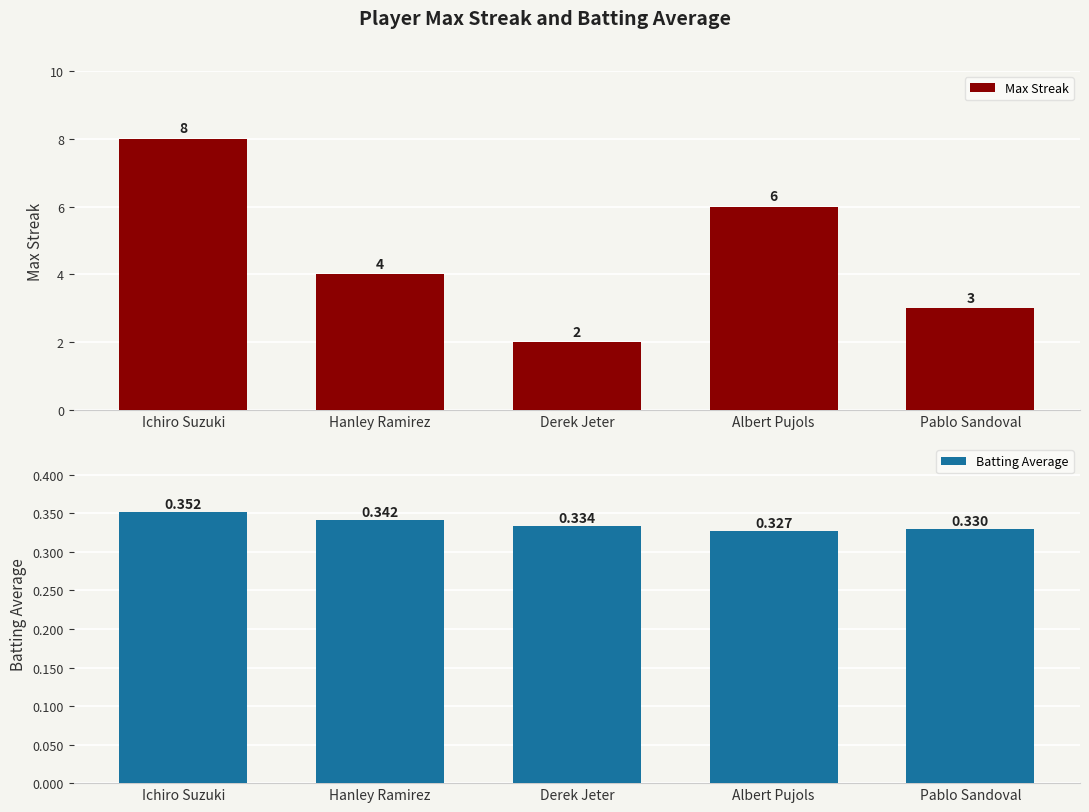

How many groups of bars are there?

5